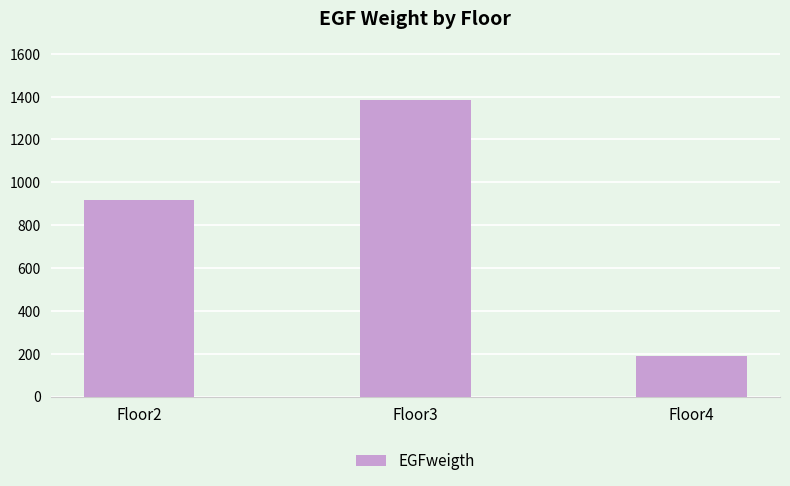

What is the sum of the values at Floor2 and Floor3?

2301.8